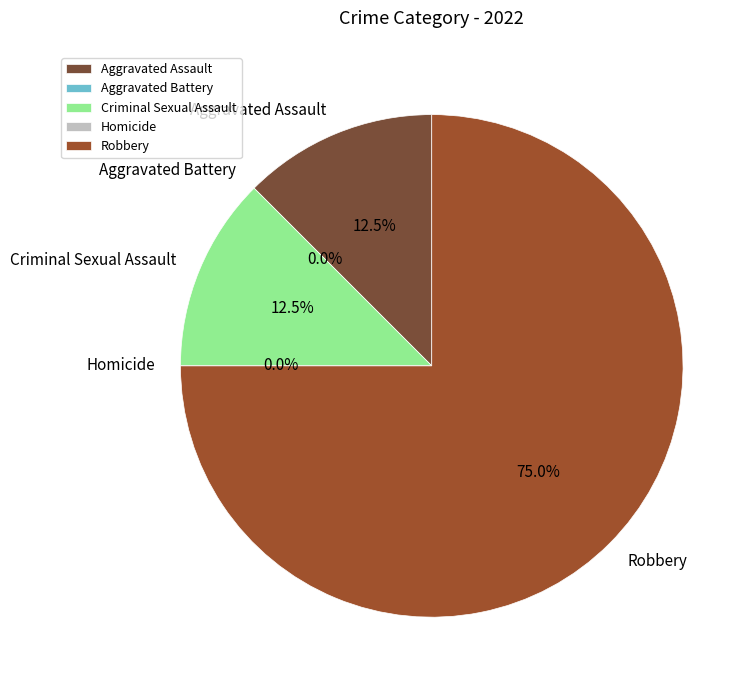

Rank the categories by value from highest to lowest.

Robbery, Aggravated Assault, Criminal Sexual Assault, Aggravated Battery, Homicide